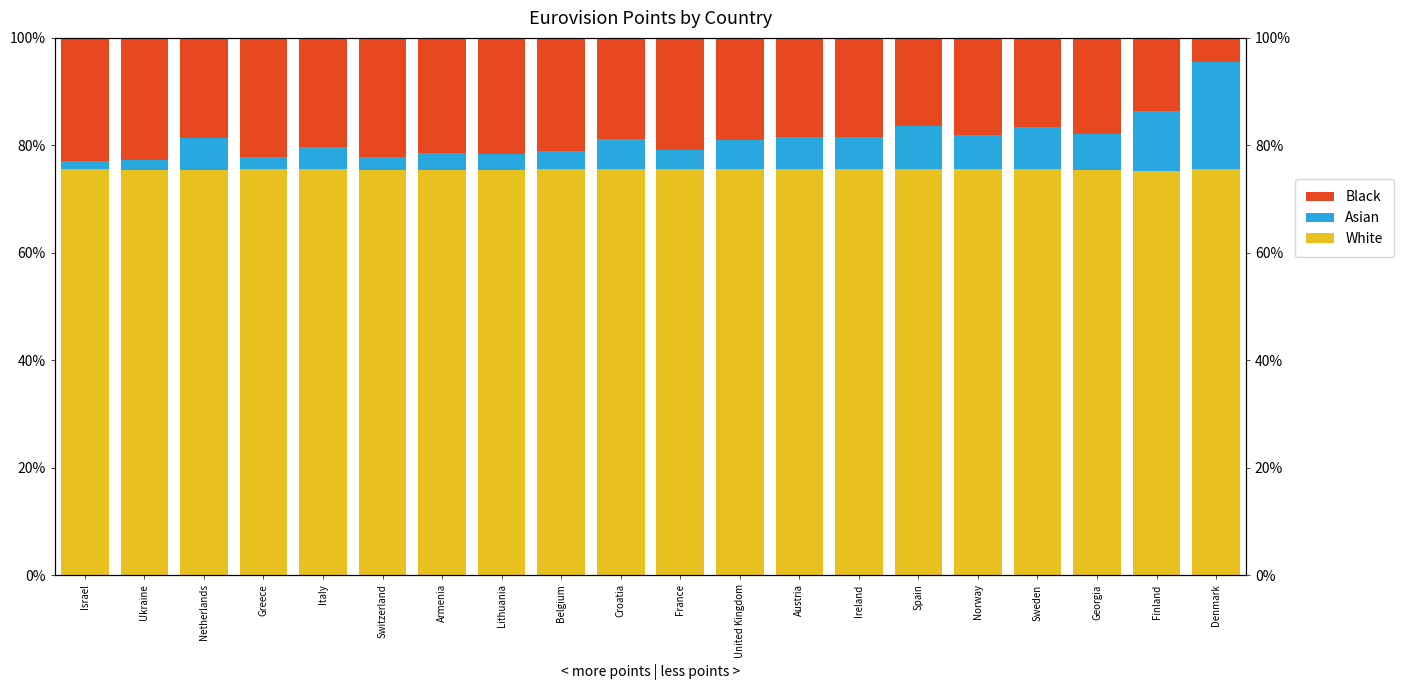

What is the label of the 12th bar from the left?

United Kingdom